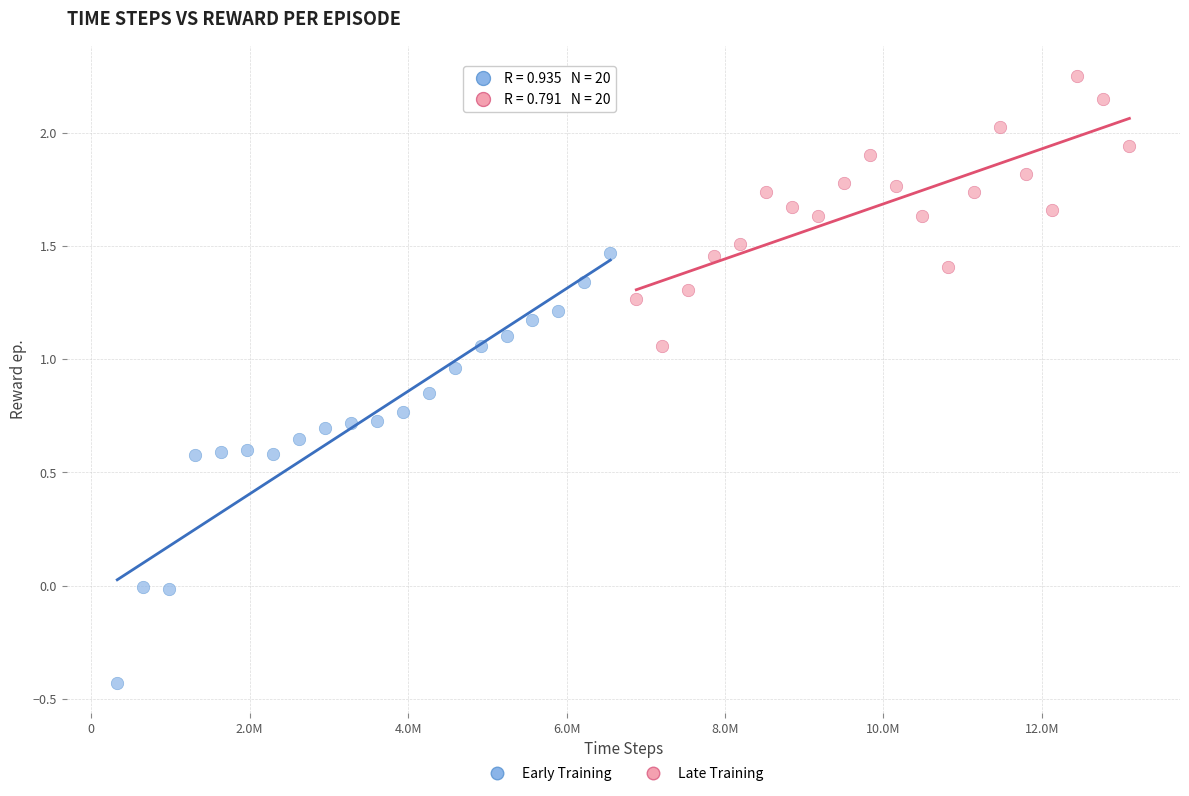

Which series has the widest spread of Y values?

Early Training